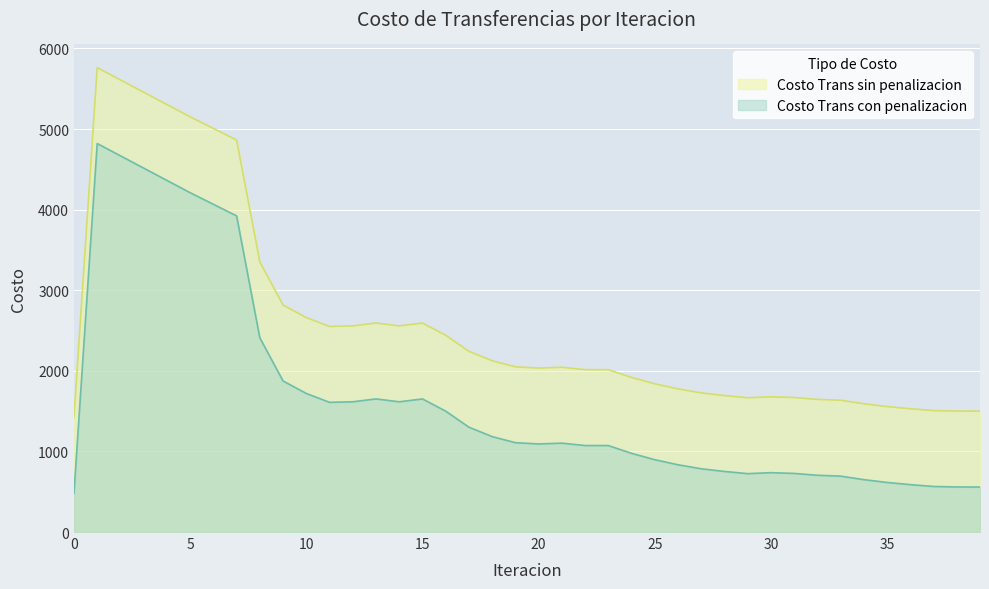

What is the difference between the highest and lowest values at 1?

941.4